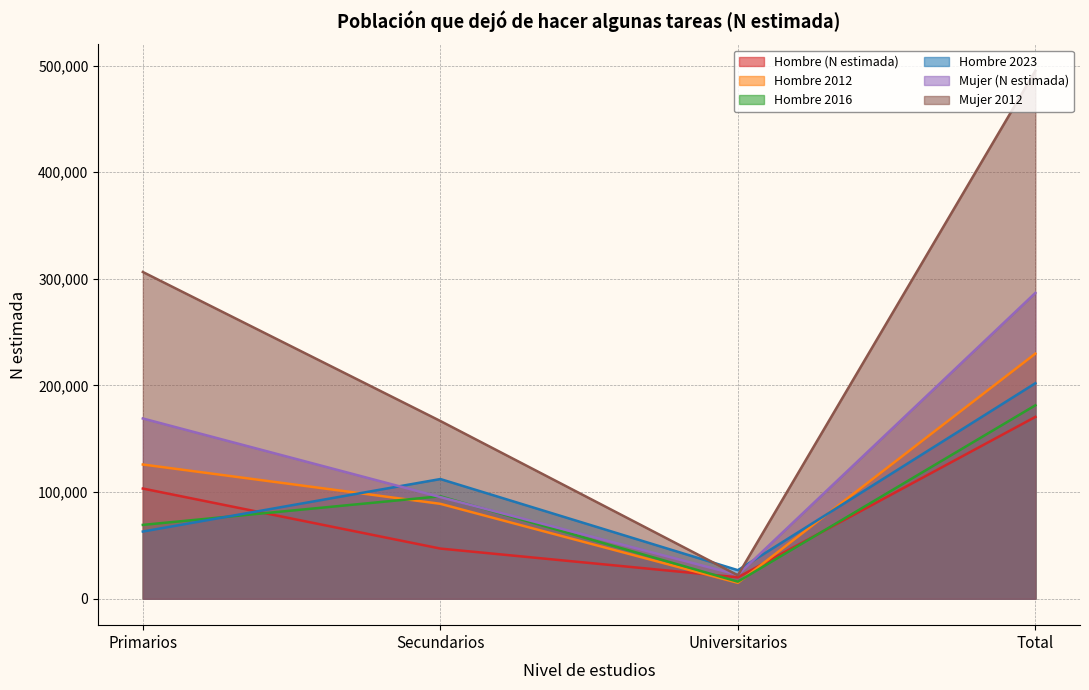

True or false: Hombre (N estimada) and Hombre 2016 intersect in this chart.

True